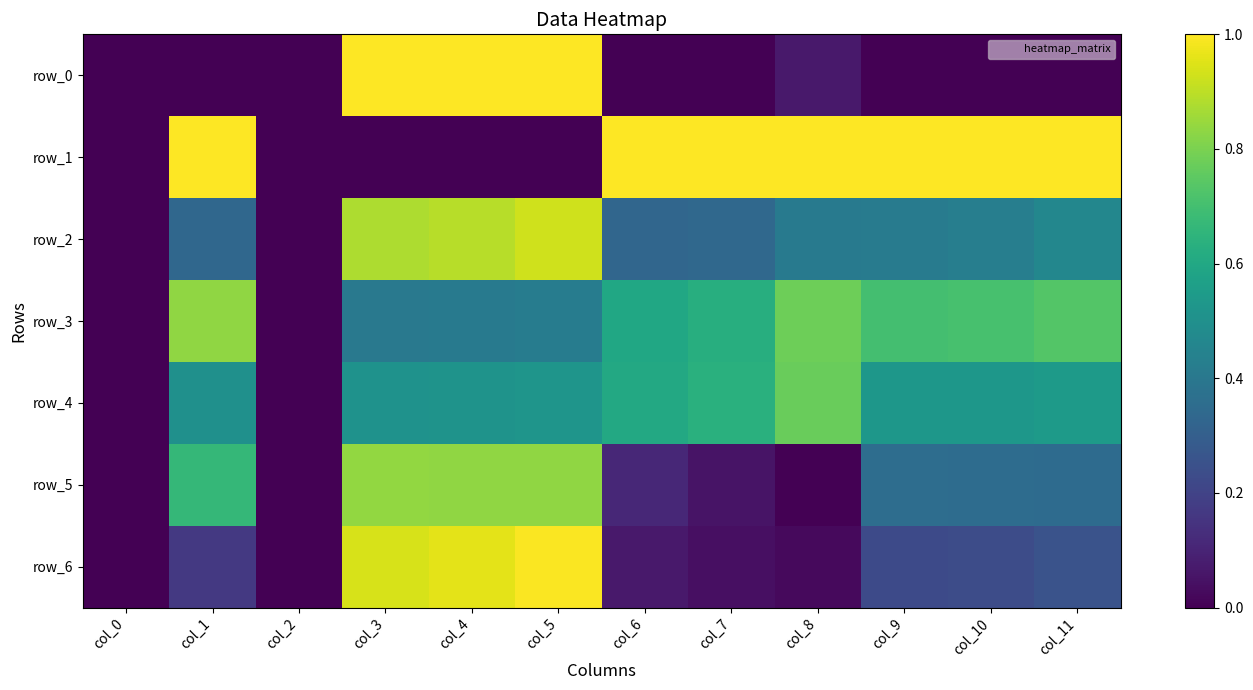

Is it true that row_0 equals 1.0 at col_3?

True